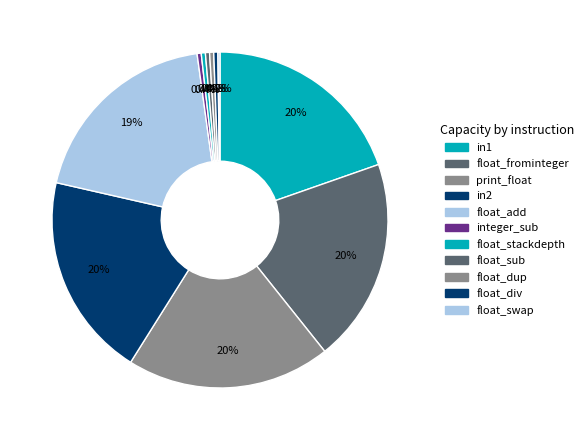

What is the change in value from float_frominteger to integer_sub?

-97